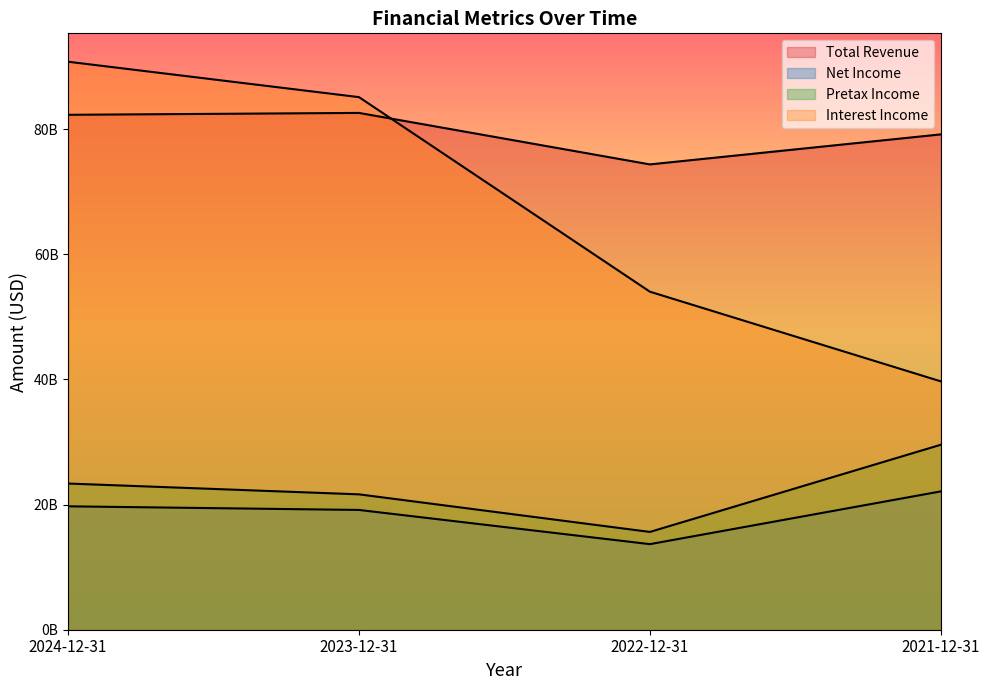

Rank the categories by Net Income value from highest to lowest.

2021-12-31, 2024-12-31, 2023-12-31, 2022-12-31